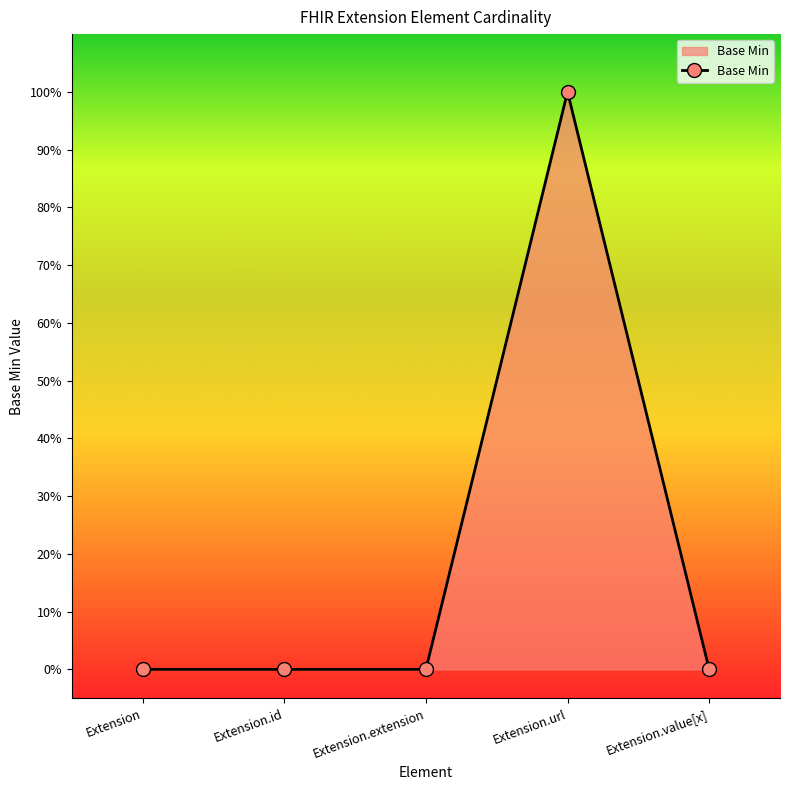

What position from the left is Extension.id?

2